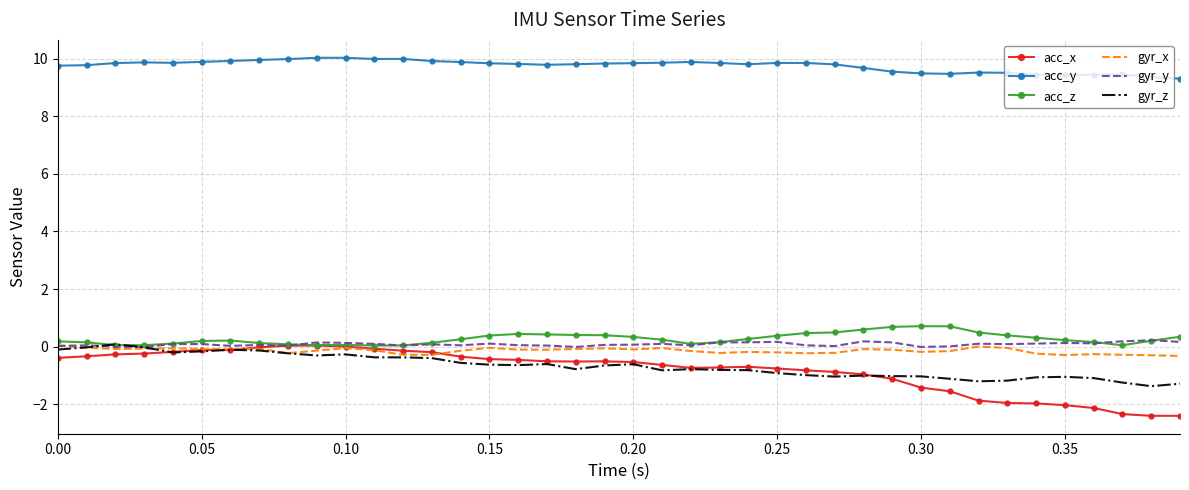

Which series has the largest total across all categories?

acc_y